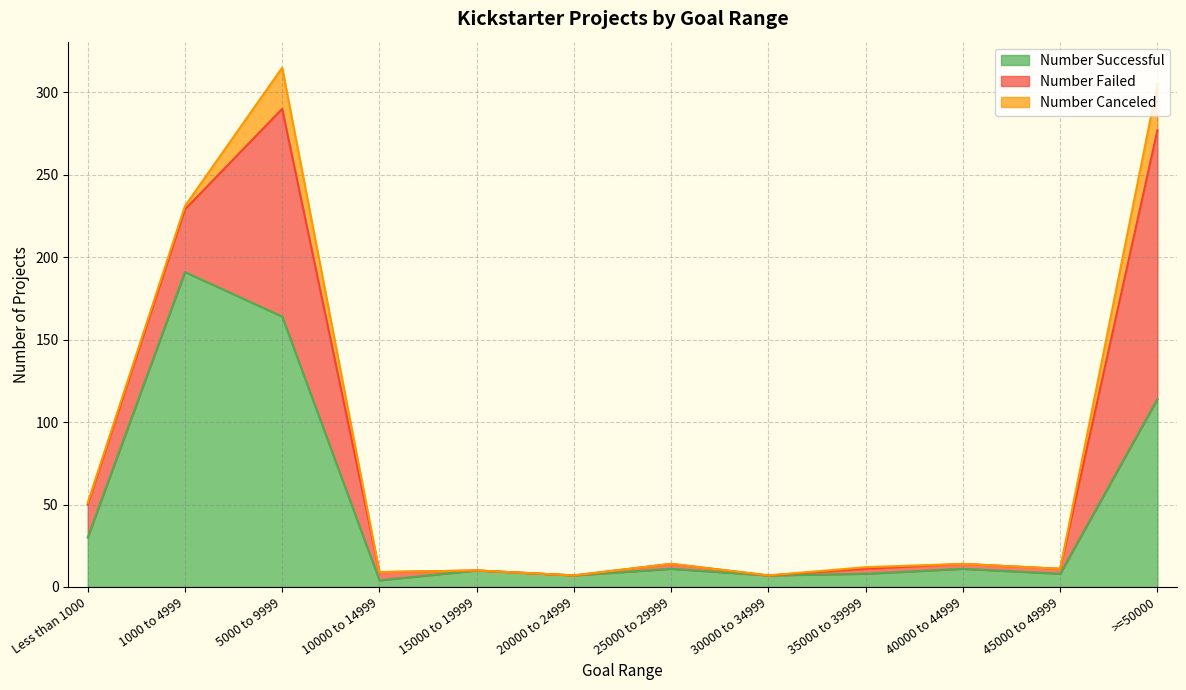

The Number Failed series shows 3 at 25000 to 29999. True or false?

True